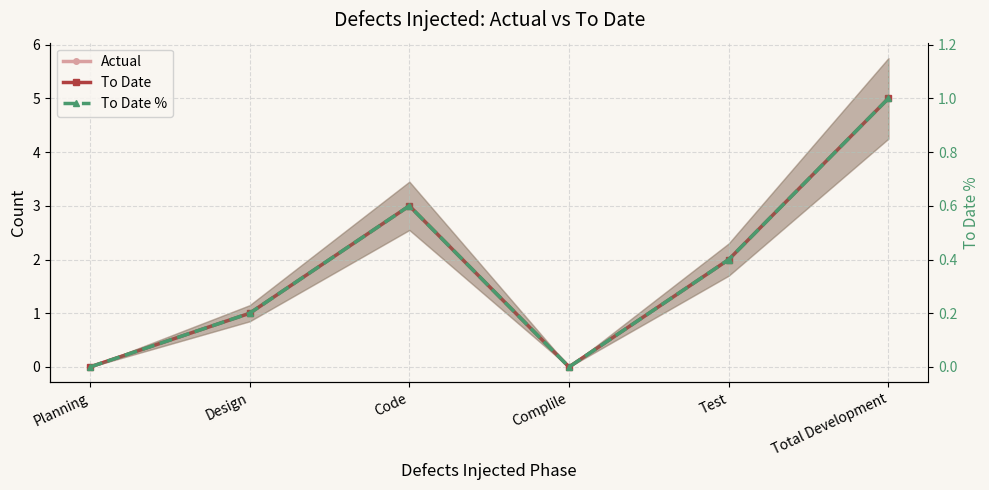

In To Date %, how many points are higher than both neighbors (excluding endpoints)?

1